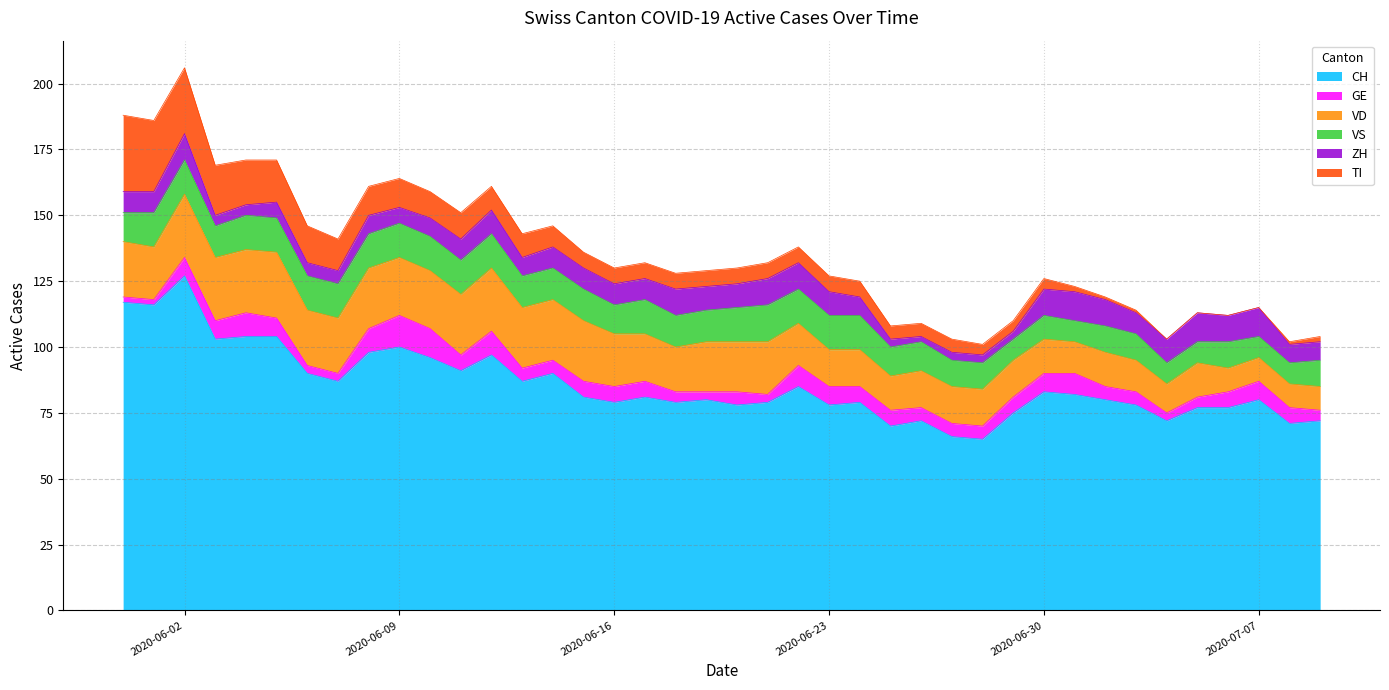

What is the label of the 2nd point from the right?

2020-07-08